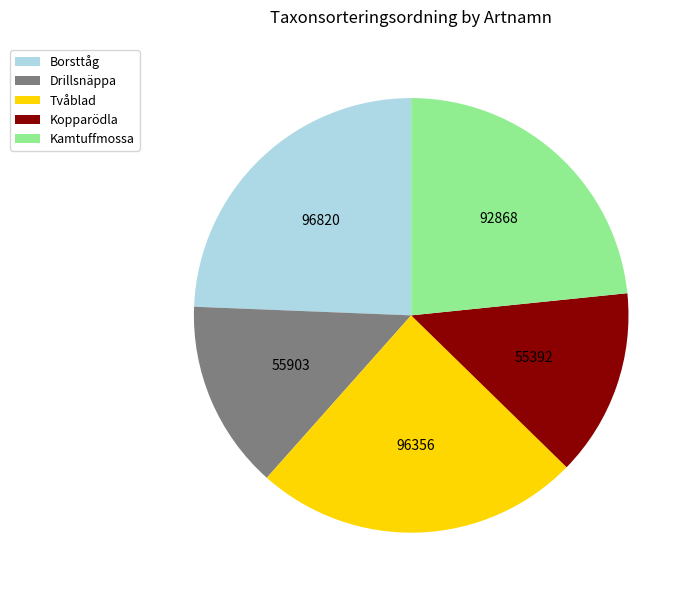

Is there a majority slice in this chart?

No